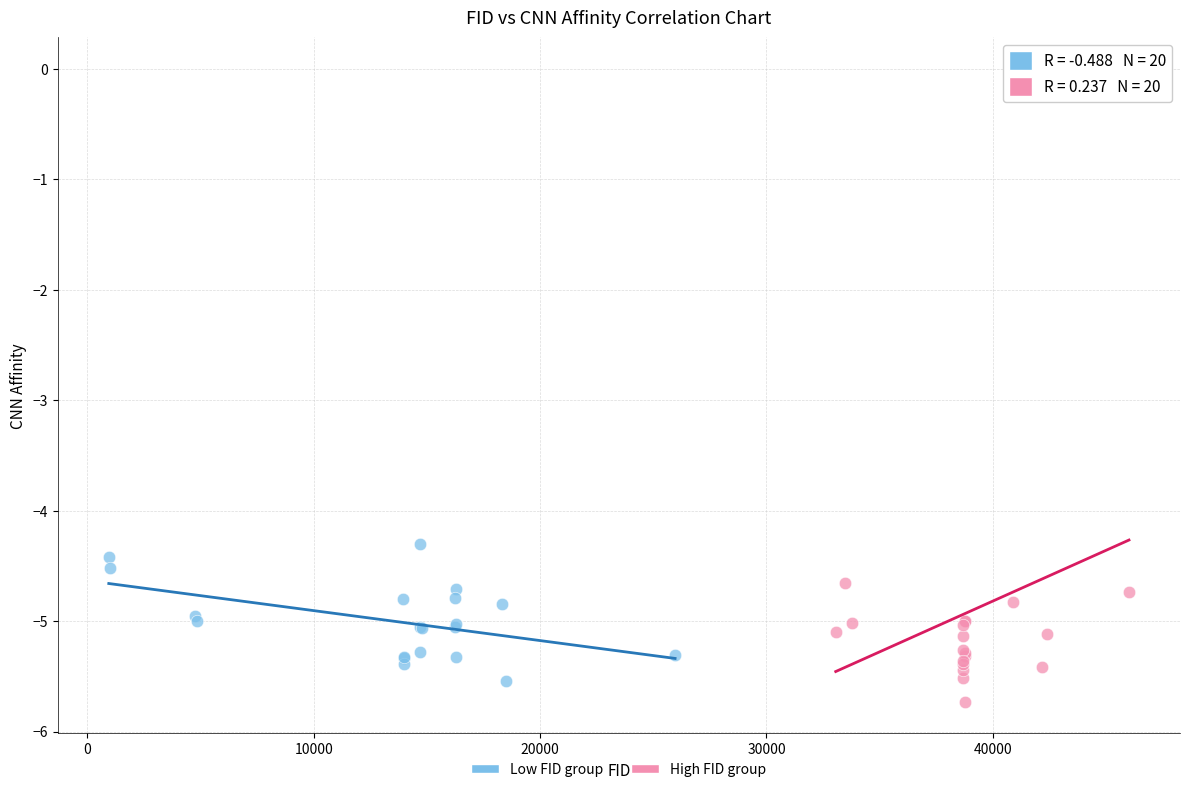

Which series has the widest spread of Y values?

High FID group